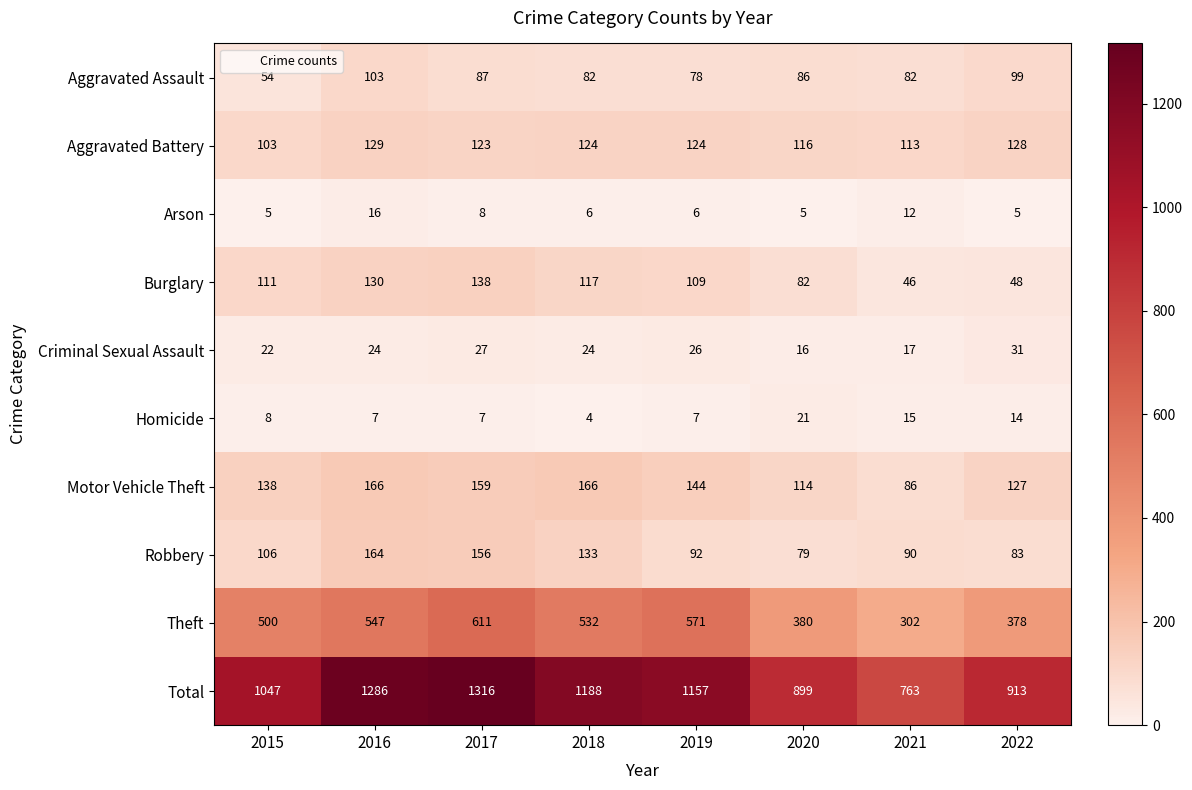

Count the number of data series in this chart.

10